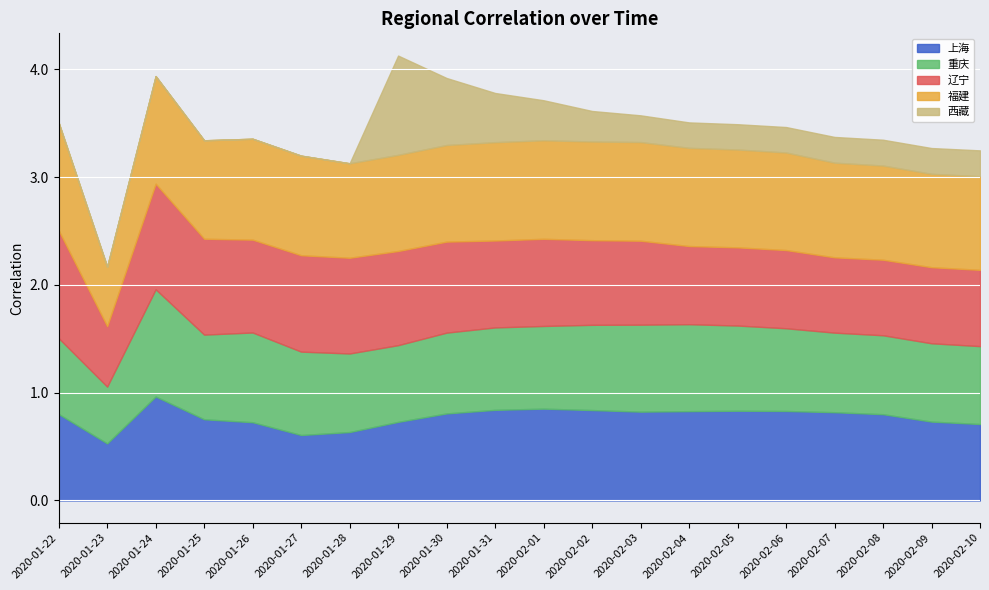

What is the value of the 上海 point at the 8th from the left?

0.7